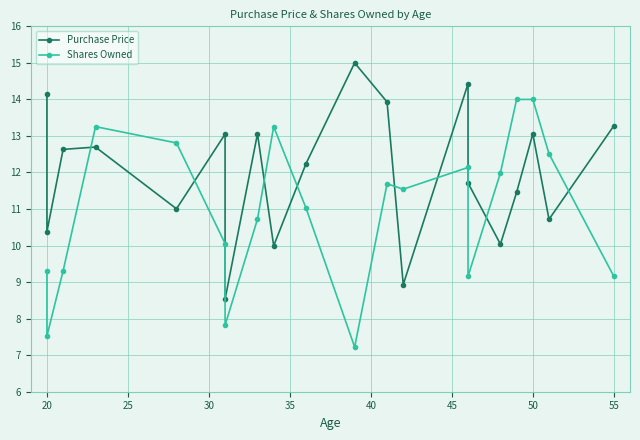

Does the chart display data point markers on the line(s)?

Yes